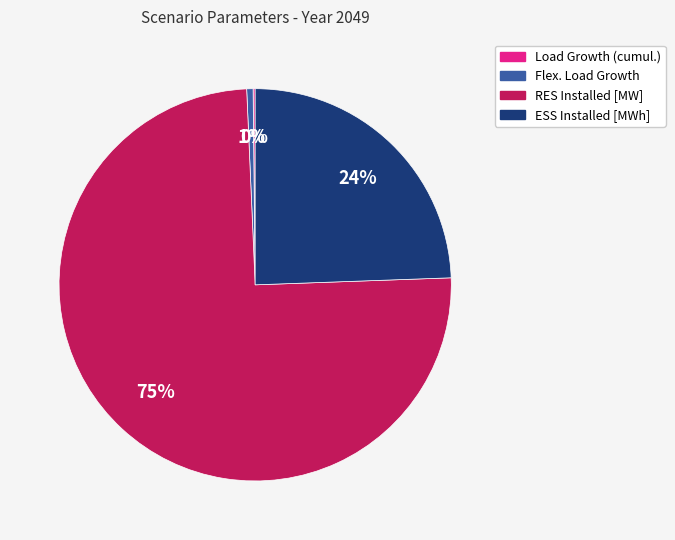

Is there any slice that represents more than half of the pie?

Yes